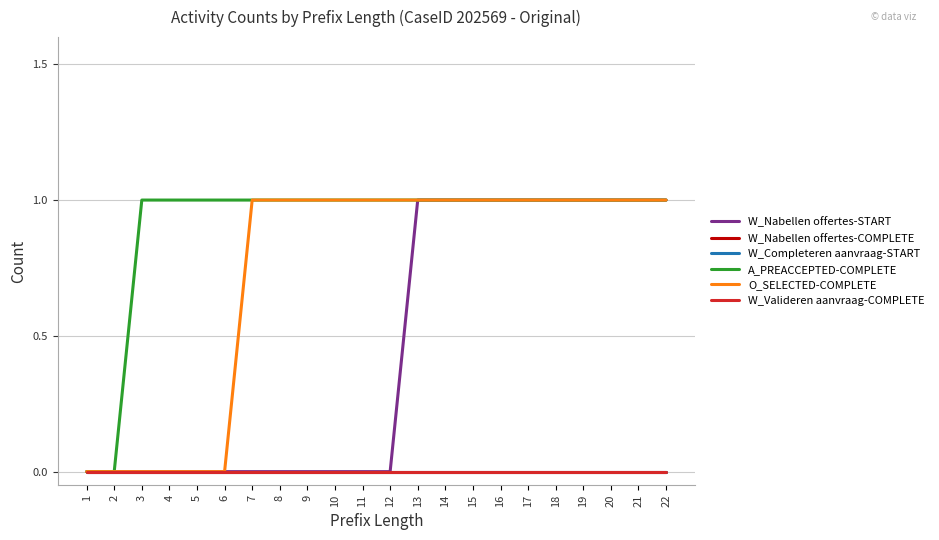

Is this an area chart (filled region under the line)?

No